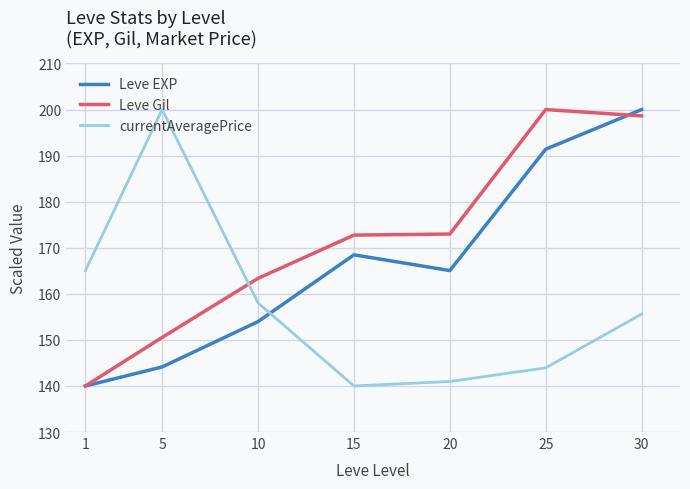

The Leve EXP series shows 311.6 at 30. True or false?

False